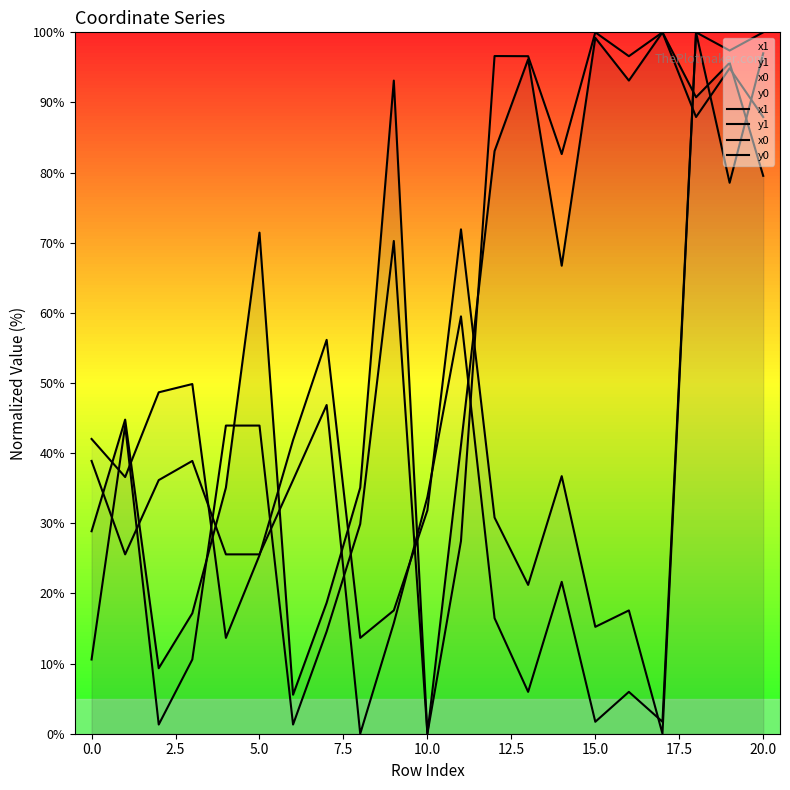

How many values in y1 are above zero?

20